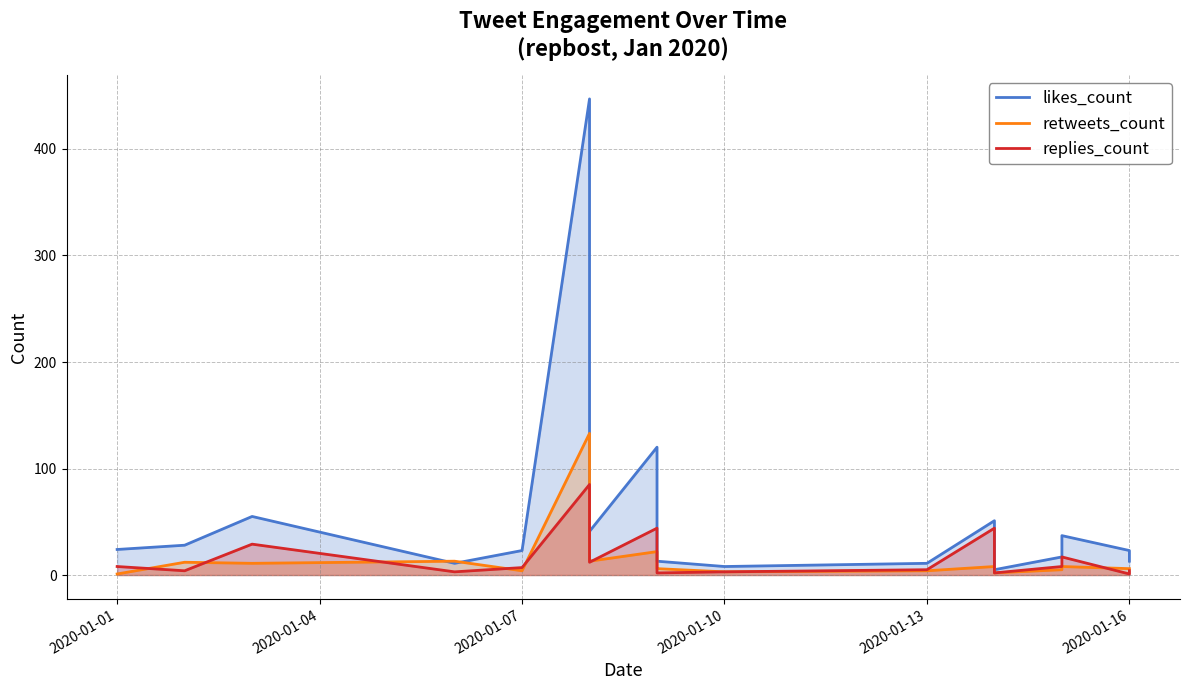

Reading left to right, extract all data points from this chart.

likes_count: 24	28	55	11	23	447	41	120	22	13	8	11	51	5	17	37	23	13
retweets_count: 1	12	11	13	4	133	13	22	7	6	3	4	8	2	5	8	6	6
replies_count: 8	4	29	3	7	85	12	44	2	2	3	5	44	2	8	17	1	4